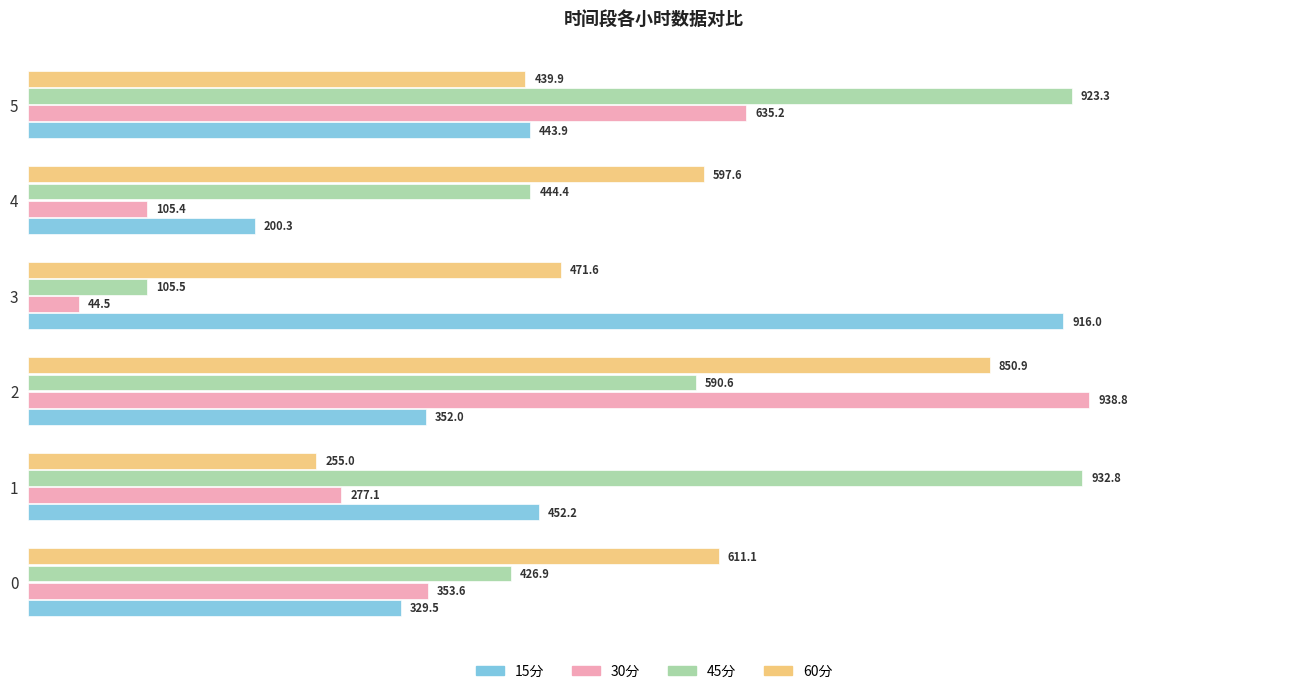

List the series in order of their overall mean, lowest first.

30分, 15分, 60分, 45分